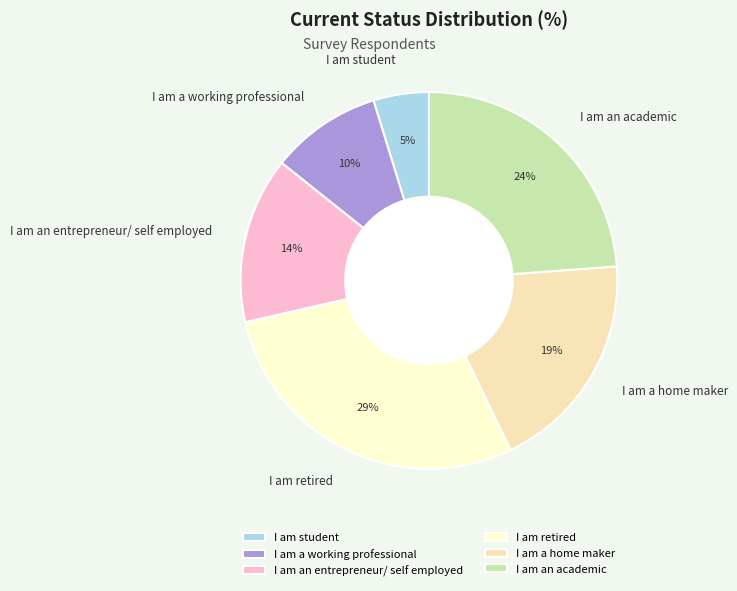

Rank the categories by value from highest to lowest.

I am retired, I am an academic, I am a home maker, I am an entrepreneur/ self employed, I am a working professional, I am student